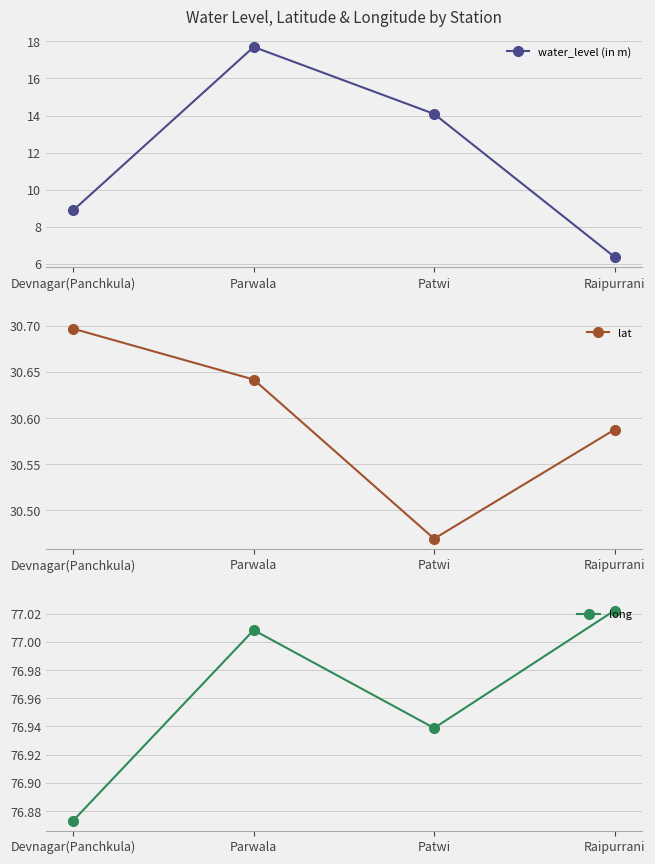

What is the sum of all lat values?

122.4